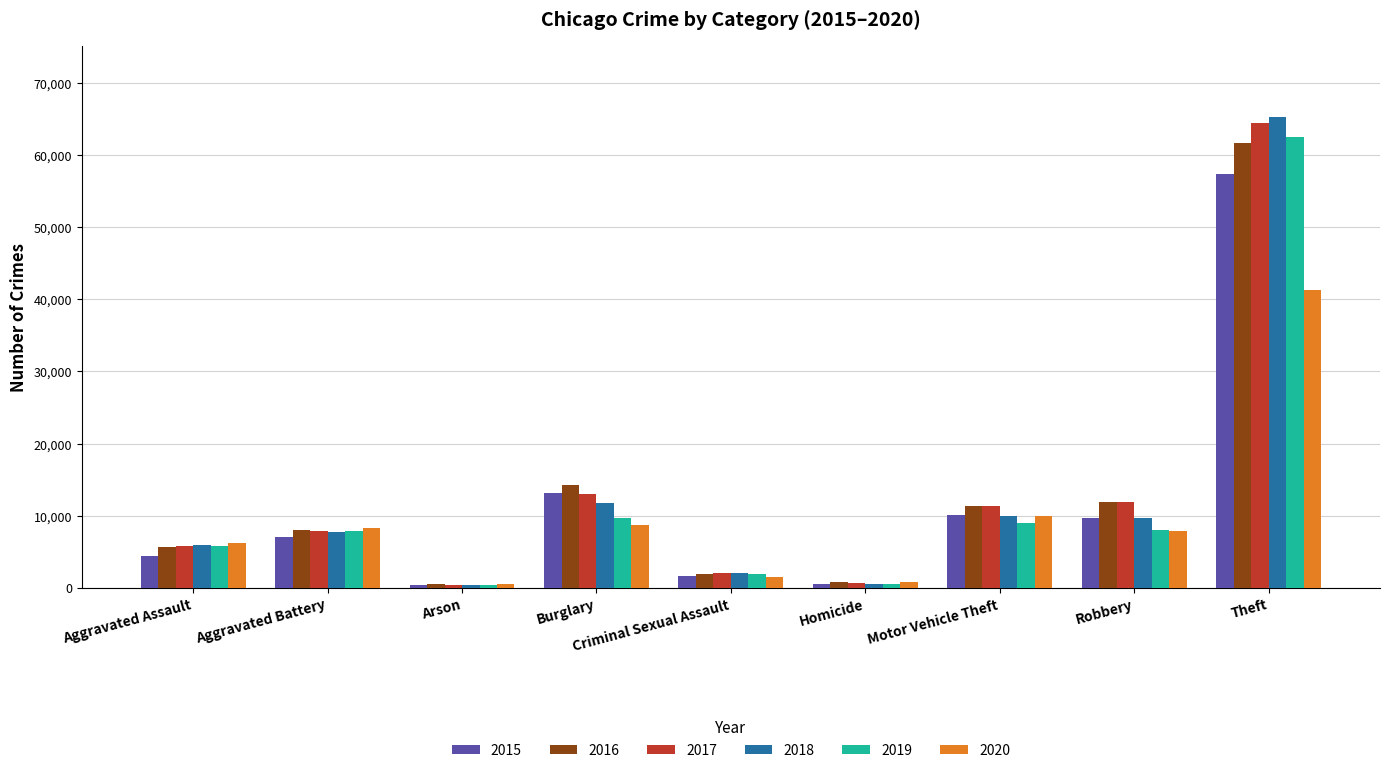

At which label does 2015 reach its peak?

Theft